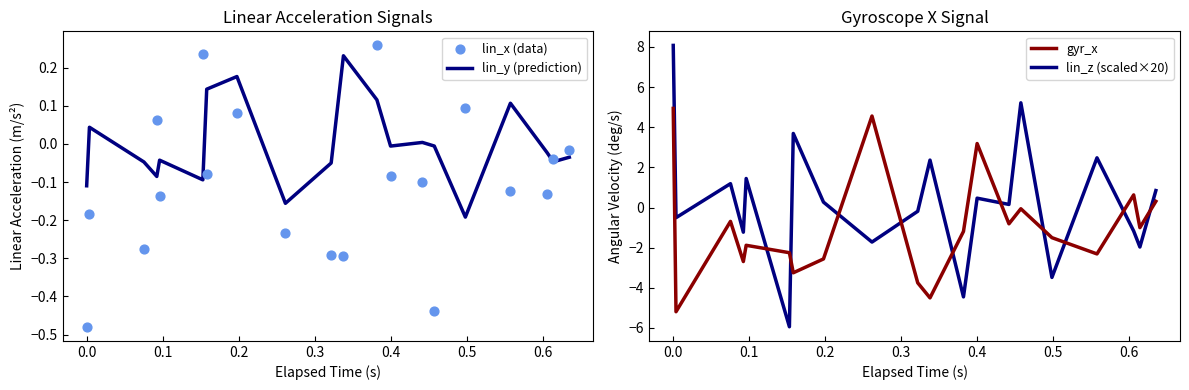

Which series reaches the minimum Y coordinate?

lin_z (scaled×20)